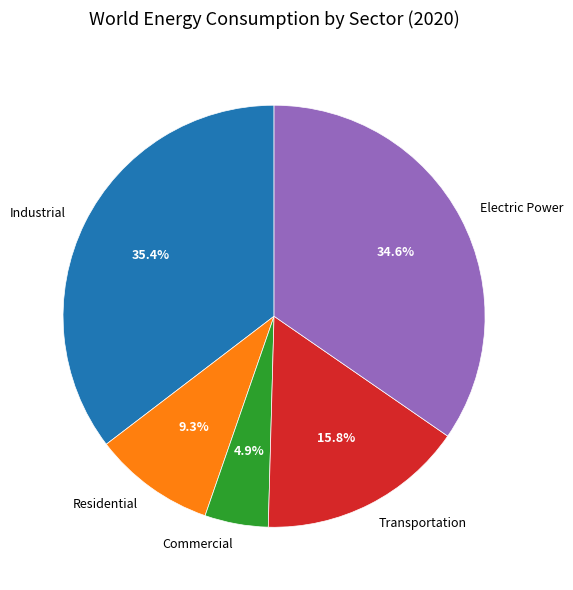

Is the sum of Industrial and Electric Power greater than half?

Yes